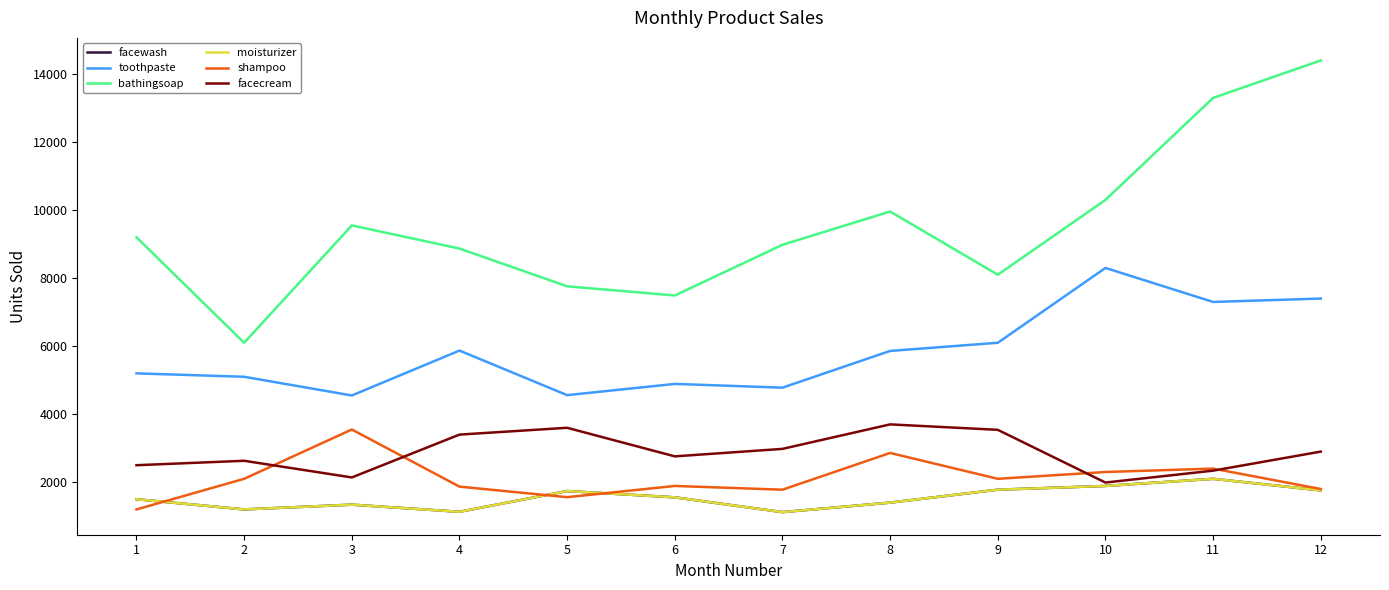

Where is the first local maximum for moisturizer?

3